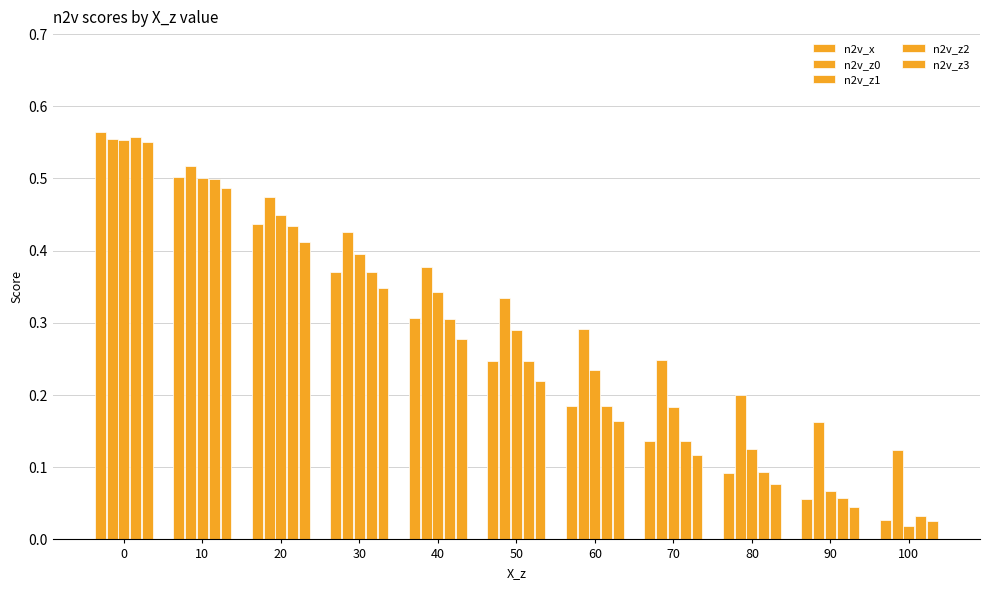

Which has a higher value, 70 or 50?

50